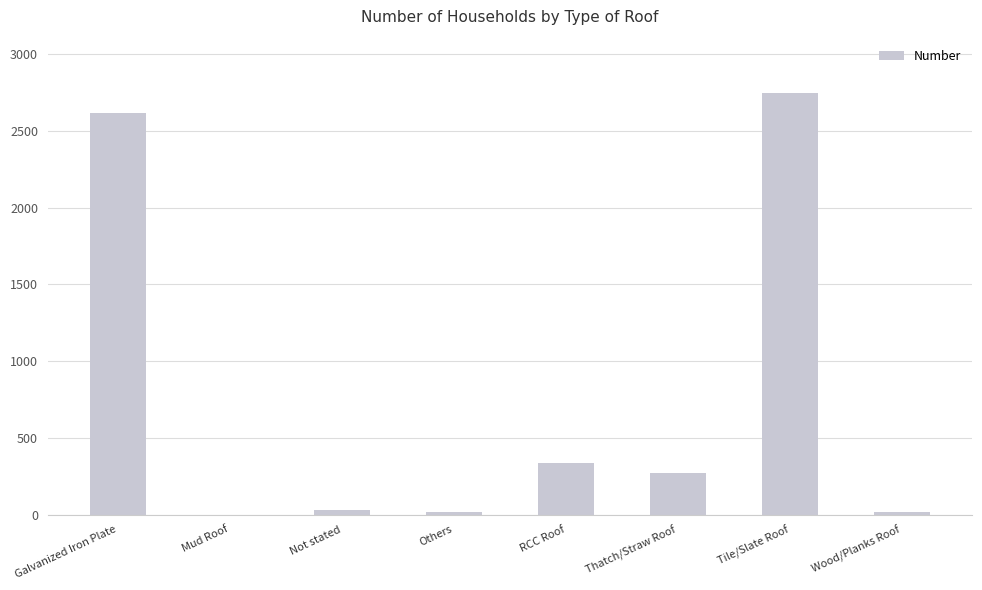

What is the sum of all values?

6029